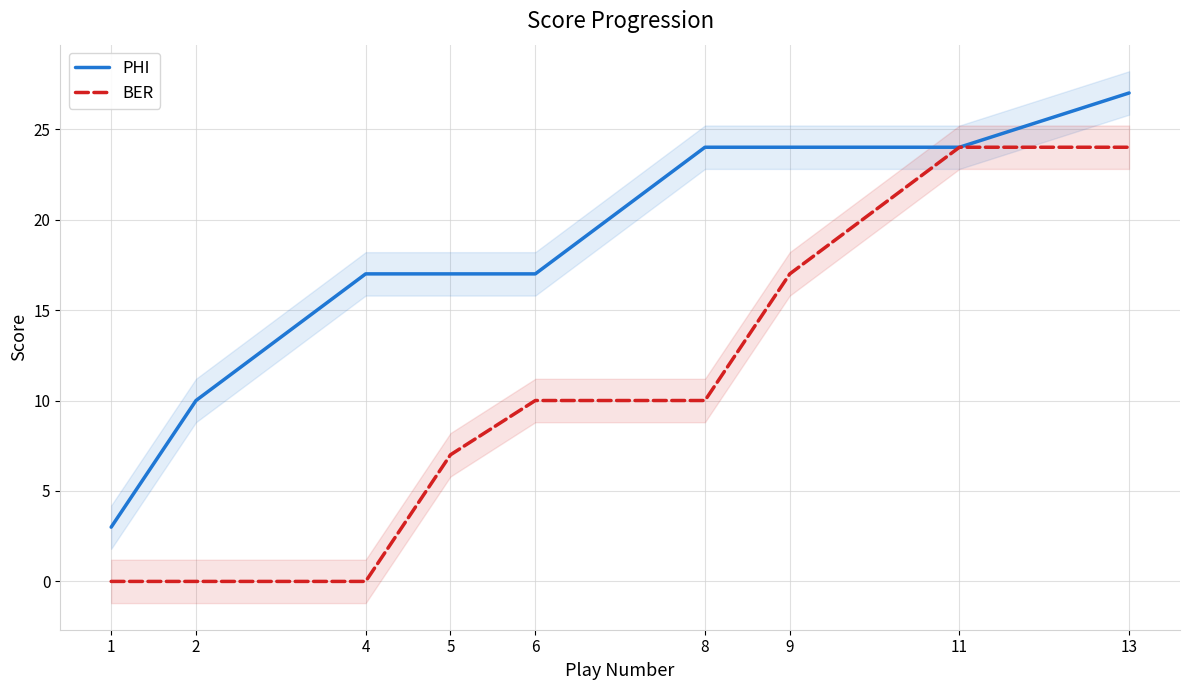

List the series in order of their peak value, lowest first.

BER, PHI